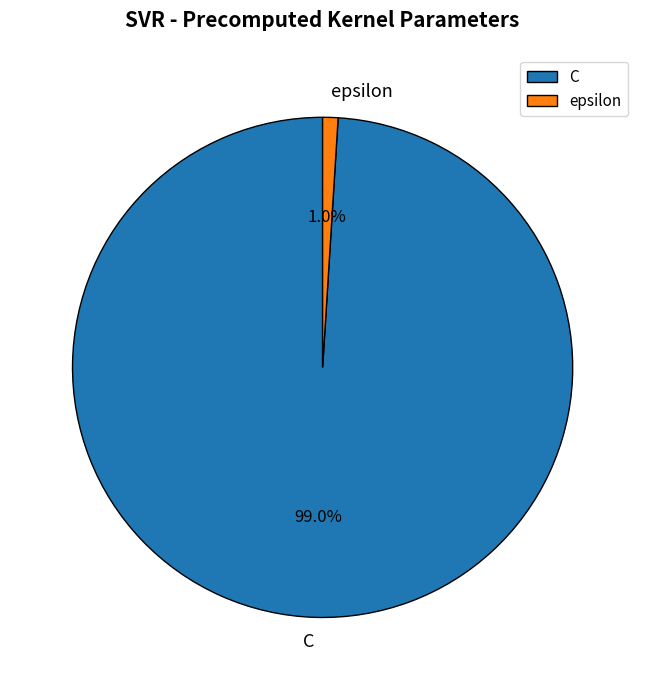

Which slice represents more than half of the pie?

C